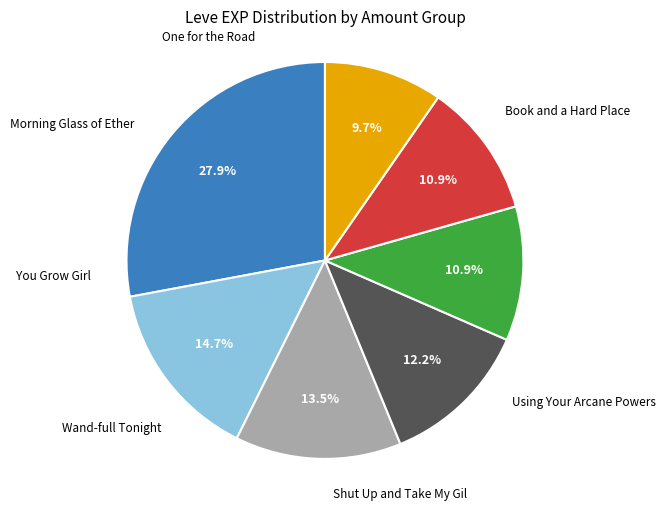

Is there a majority slice in this chart?

No